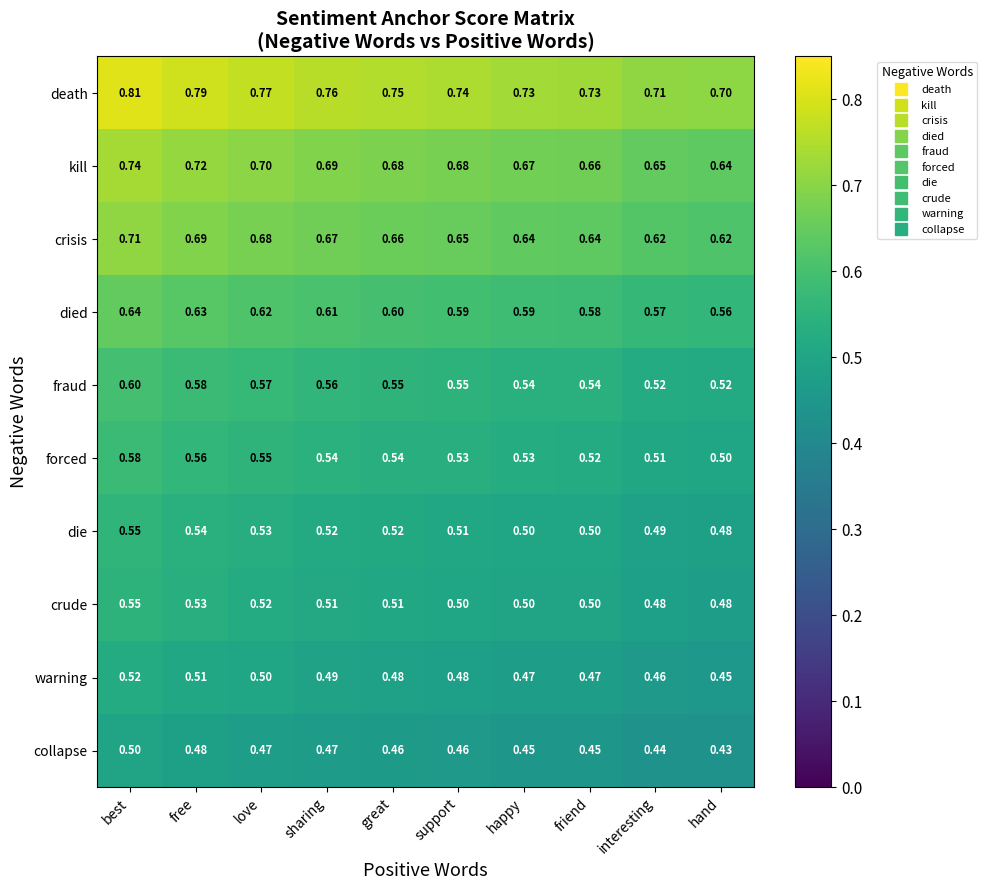

At great, list the series in order from largest to smallest.

death, kill, crisis, died, fraud, forced, die, crude, warning, collapse